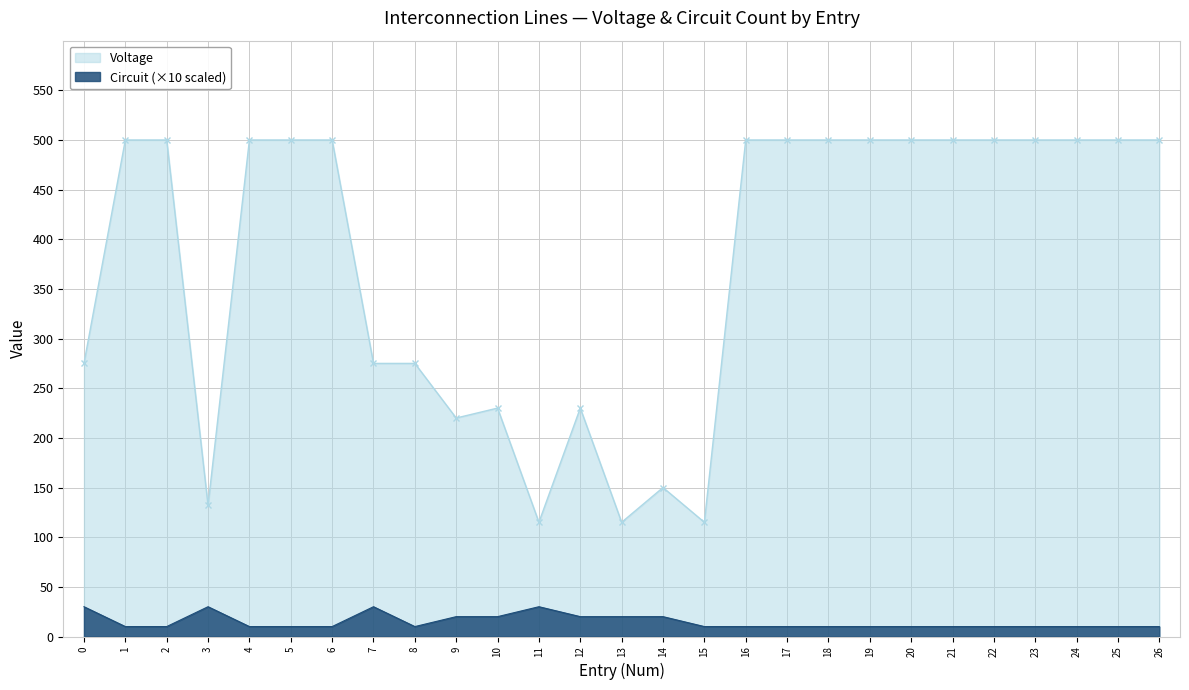

What is the sum of all Circuit values?

400